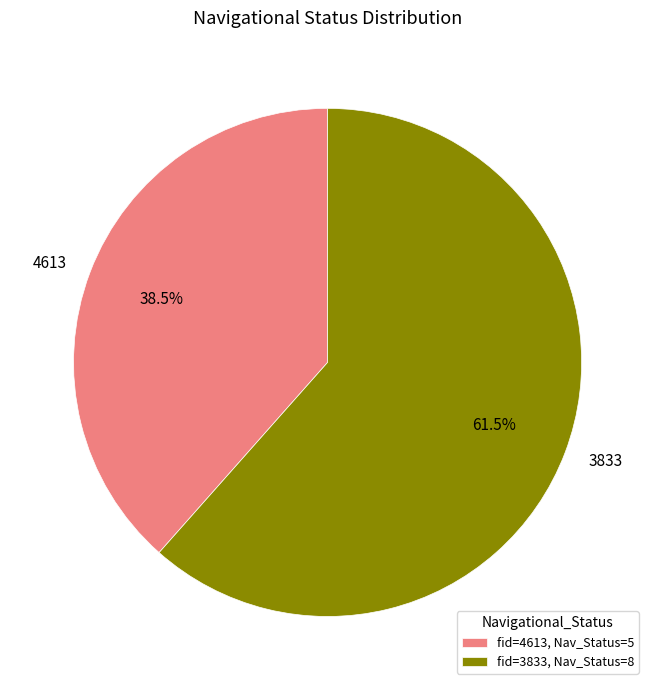

Is there a majority slice in this chart?

Yes